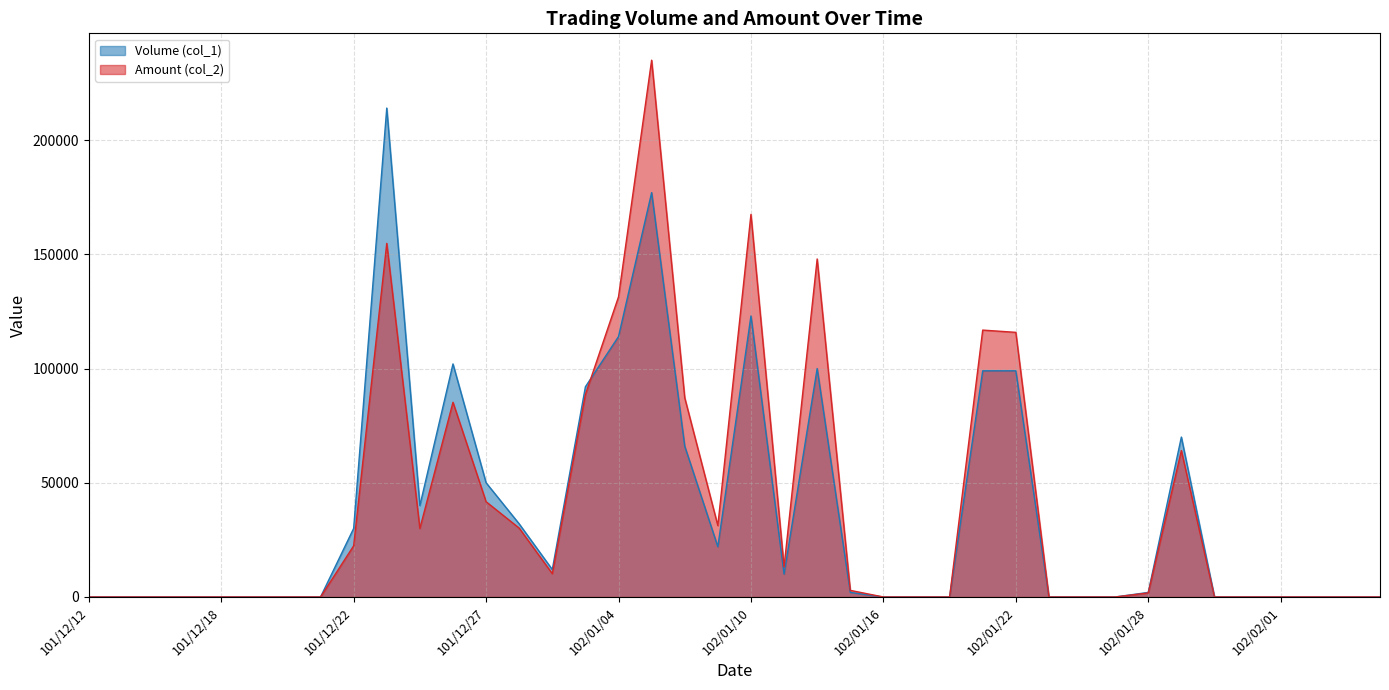

How many lines are shown in the chart?

2